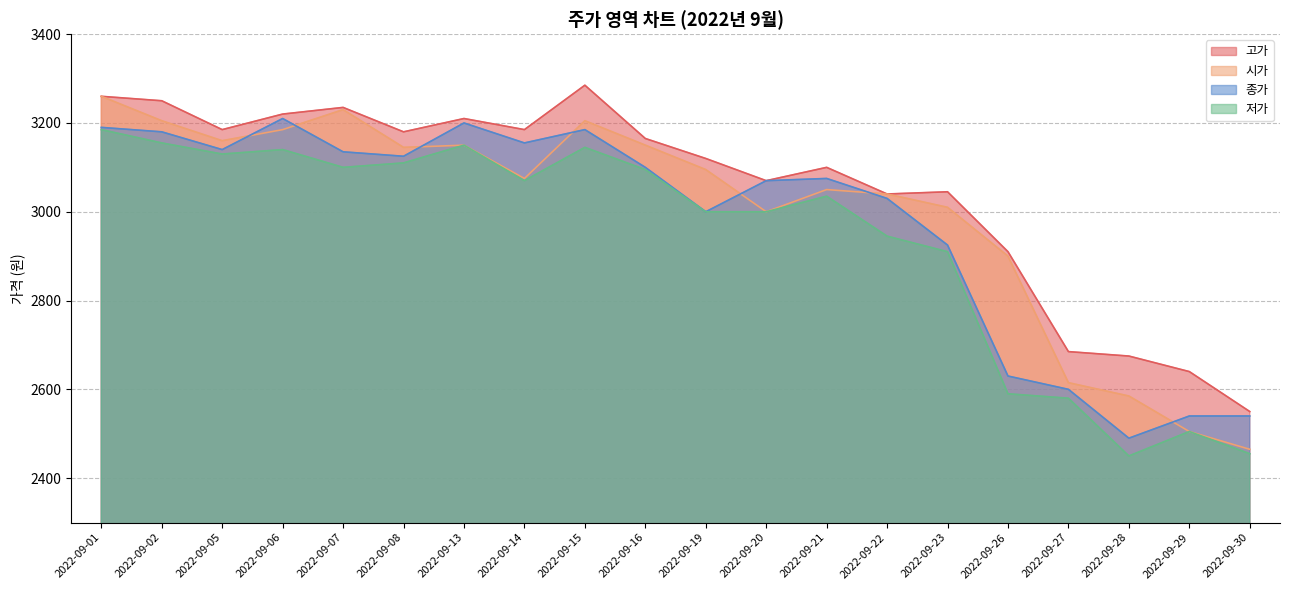

Which series has the largest total across all categories?

고가